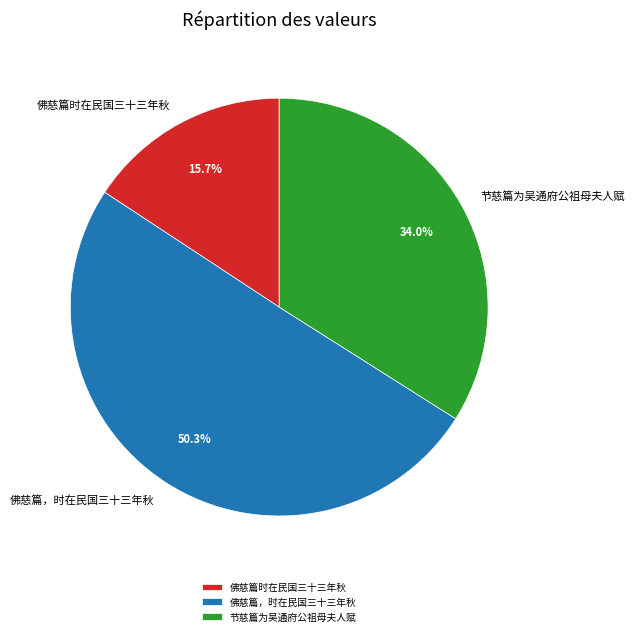

What portion of the pie excludes 佛慈篇时在民国三十三年秋?

84.3%